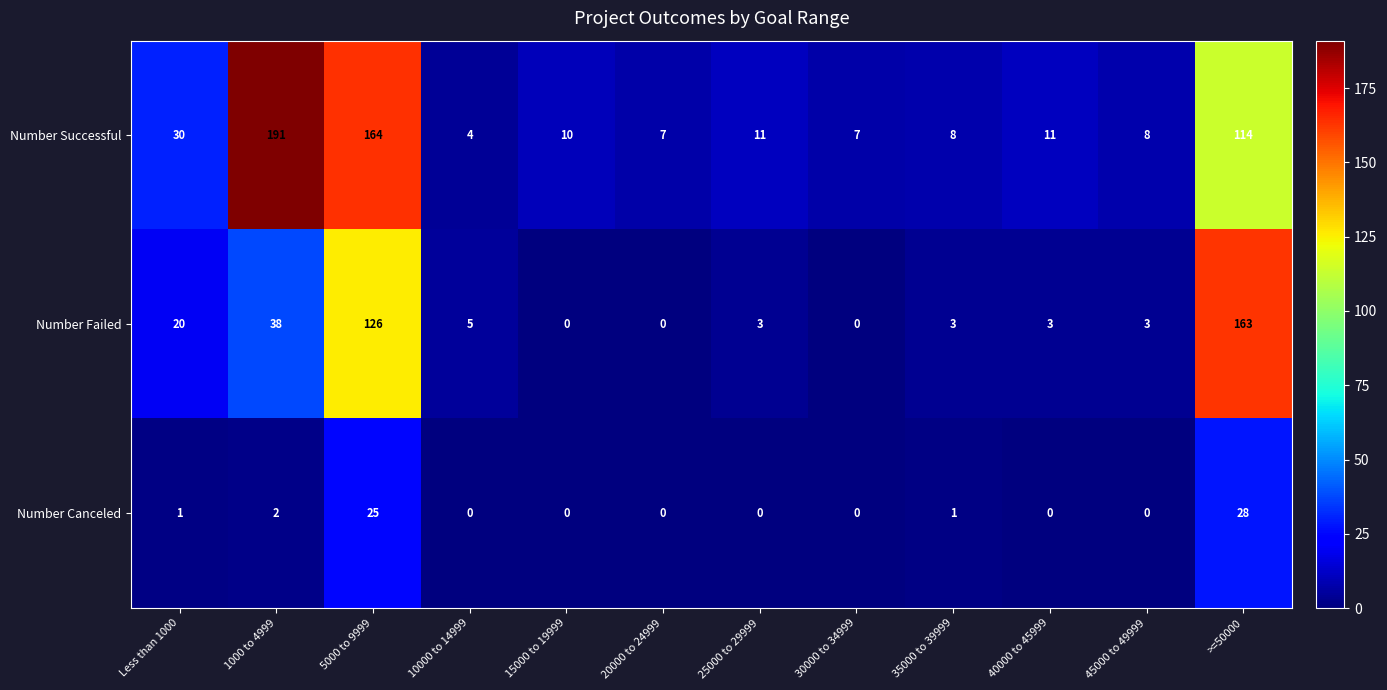

What is the sum of all Number Canceled values?

57